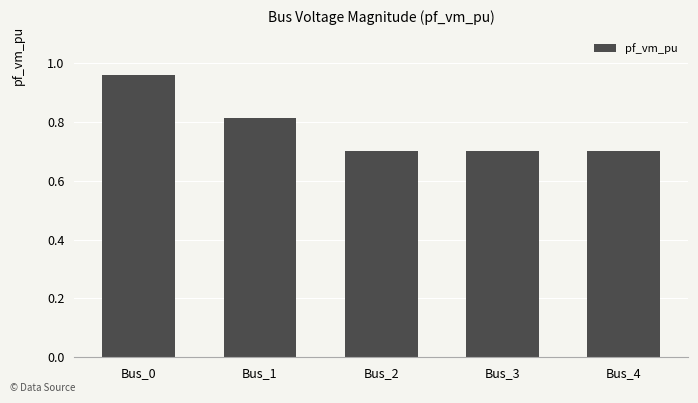

Count the values in the range 0 to 1.

5